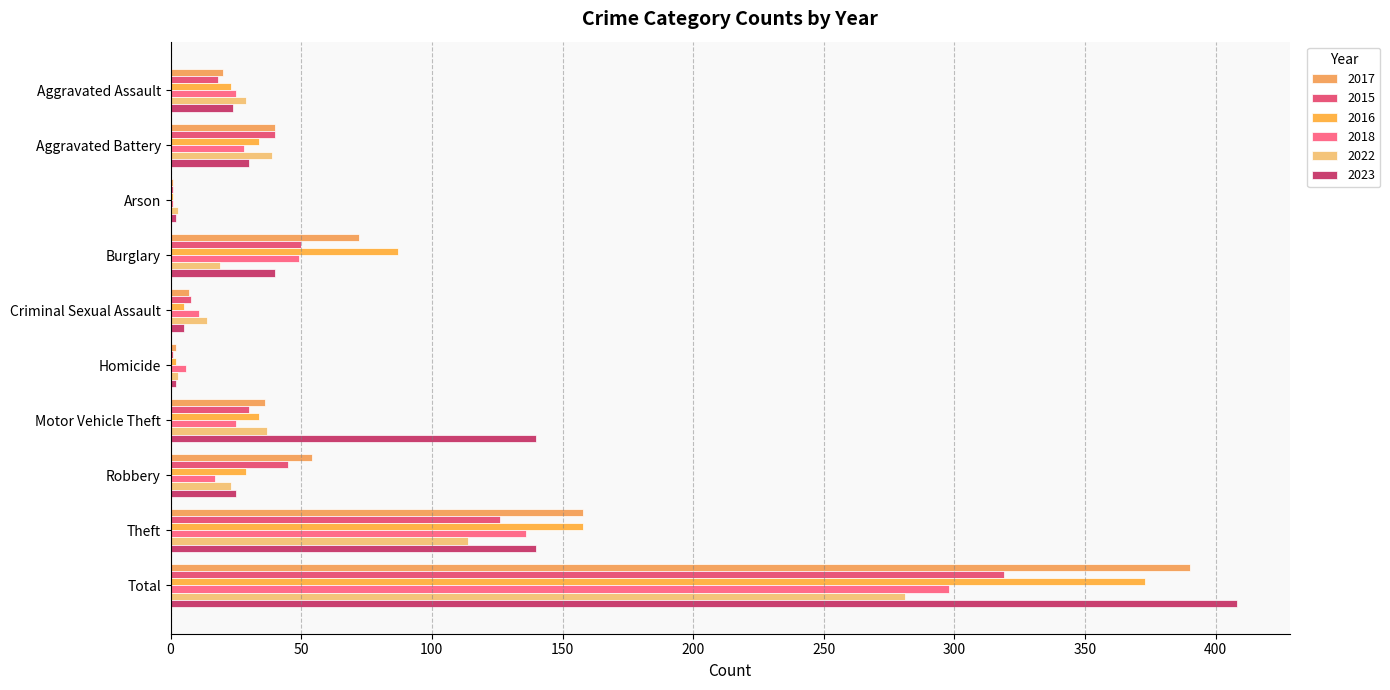

Is it true that 2017 equals 36 at Motor Vehicle Theft?

True